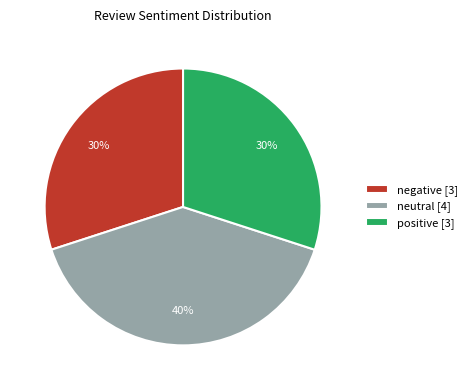

Which category has the biggest portion of the pie?

neutral